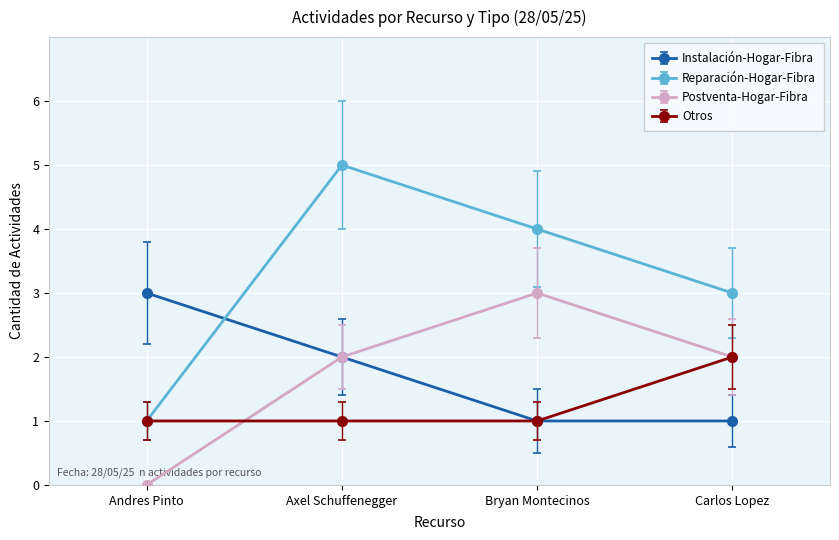

Reading left to right, extract all data points from this chart.

Instalación-Hogar-Fibra: Andres Pinto=3	Axel Schuffenegger=2	Bryan Montecinos=1	Carlos Lopez=1
Reparación-Hogar-Fibra: Andres Pinto=1	Axel Schuffenegger=5	Bryan Montecinos=4	Carlos Lopez=3
Postventa-Hogar-Fibra: Andres Pinto=0	Axel Schuffenegger=2	Bryan Montecinos=3	Carlos Lopez=2
Otros: Andres Pinto=1	Axel Schuffenegger=1	Bryan Montecinos=1	Carlos Lopez=2